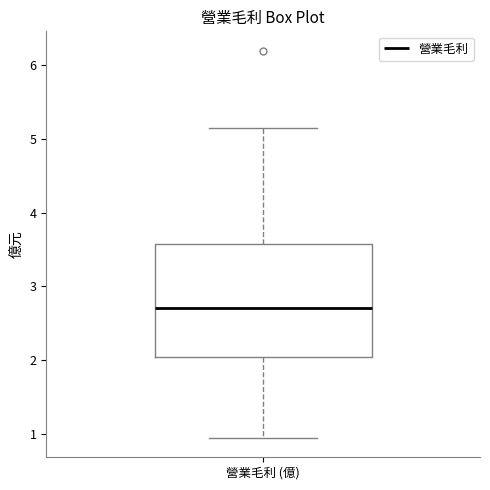

Where does the upper whisker of the box for 營業毛利 (億) end on the y-axis? The values are not printed on the chart, so give them approximately, as read against the axis.

5.1